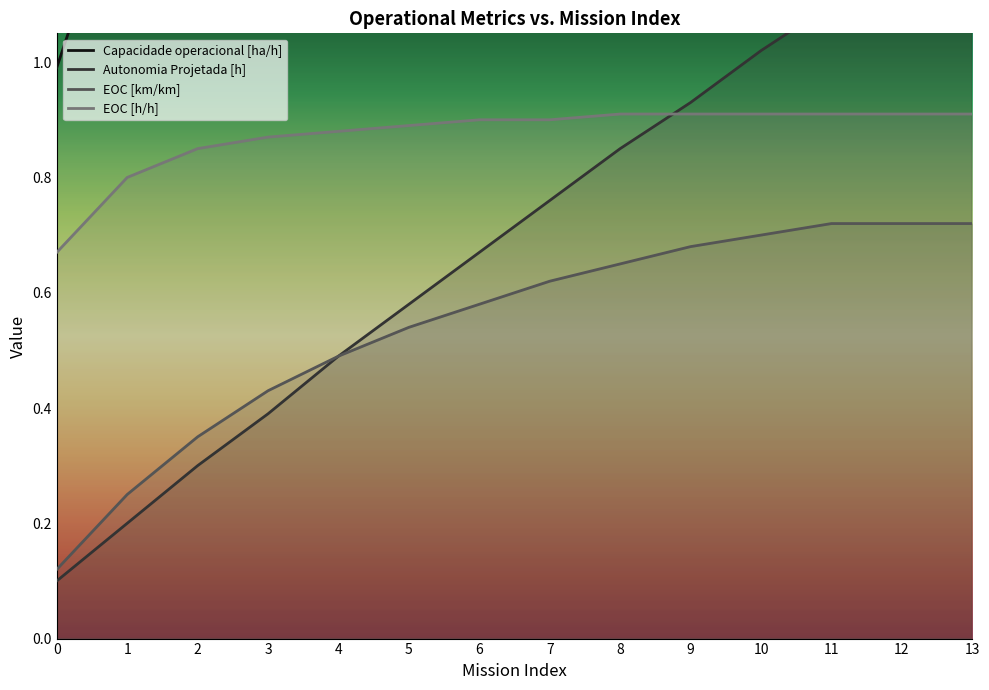

True or false: Capacidade operacional [ha/h] and EOC [h/h] cross at least once.

False